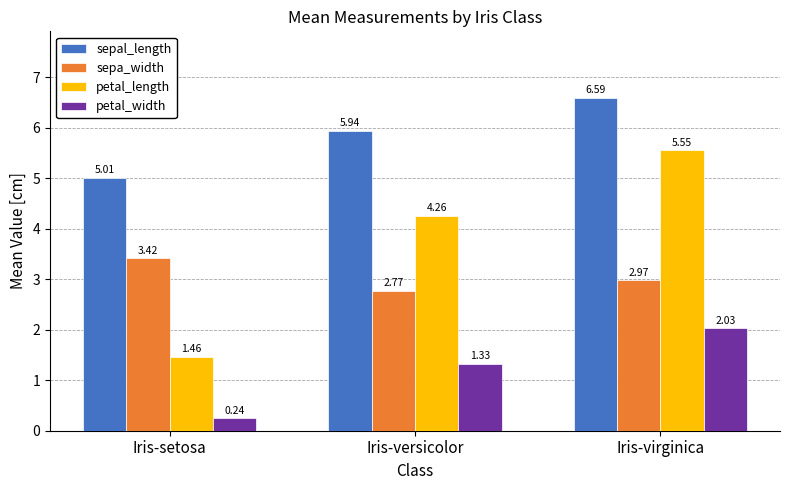

List the series in order of their peak value, lowest first.

petal_width, sepa_width, petal_length, sepal_length